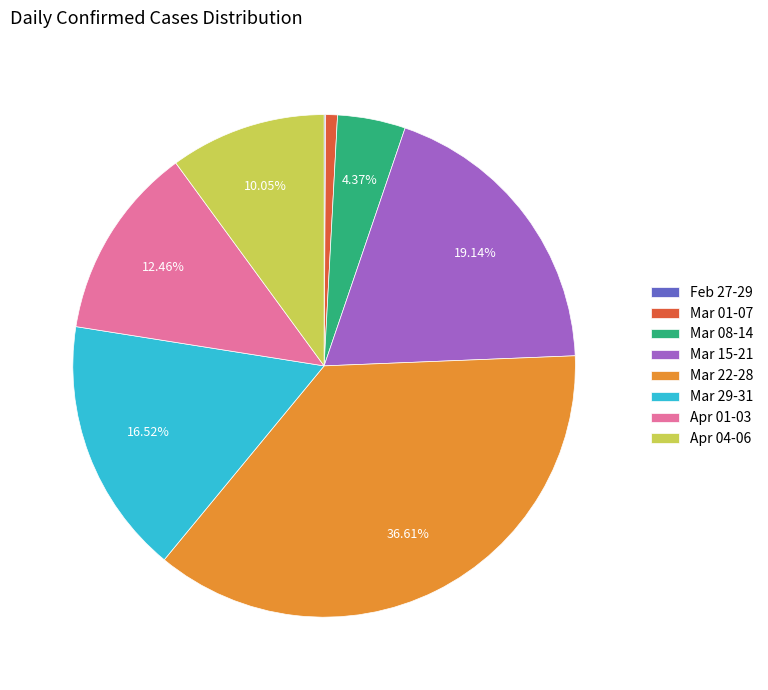

Is there any slice that represents more than half of the pie?

No